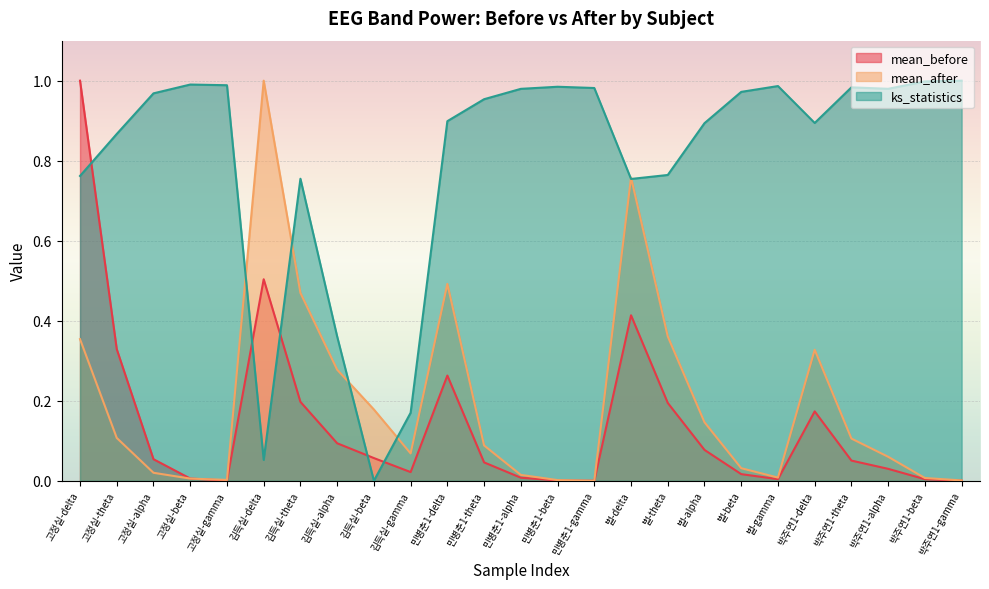

Read the mean_before value at 벌-delta.

0.4